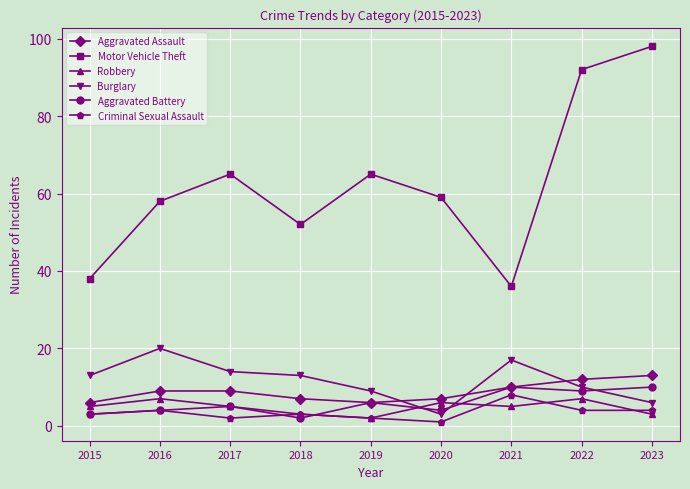

What value does the Criminal Sexual Assault series have at 2022?

4